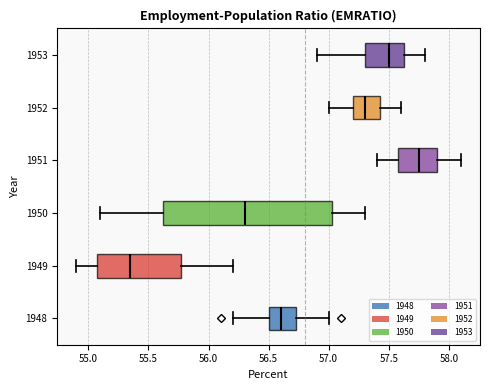

Reading bottom to top, read every box against the x-axis: the position of its median line, the range the box covers, and the ends of its whiskers. The values are not printed on the chart, so give them approximately, as read against the axis.

1948: median 56.60, box 56.50 to 56.75, whiskers 56.20 to 57.00
1949: median 55.35, box 55.10 to 55.80, whiskers 54.90 to 56.20
1950: median 56.30, box 55.65 to 57.05, whiskers 55.10 to 57.30
1951: median 57.75, box 57.60 to 57.90, whiskers 57.40 to 58.10
1952: median 57.30, box 57.20 to 57.45, whiskers 57.00 to 57.60
1953: median 57.50, box 57.30 to 57.65, whiskers 56.90 to 57.80